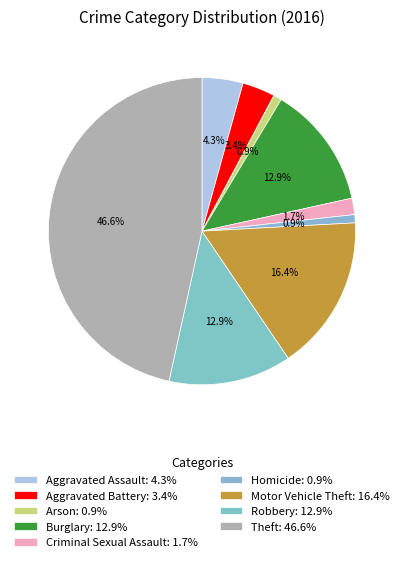

Combined, what portion of the pie is Homicide and Motor Vehicle Theft?

17.2%